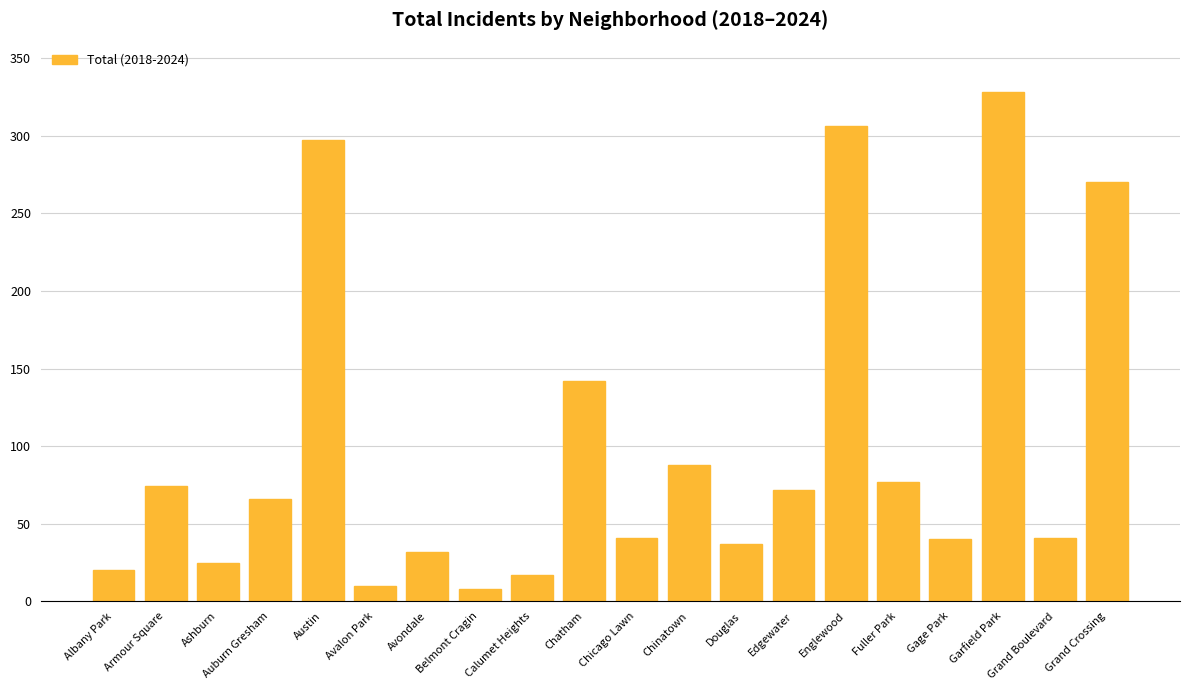

At which label is the value closest to 168?

Chatham